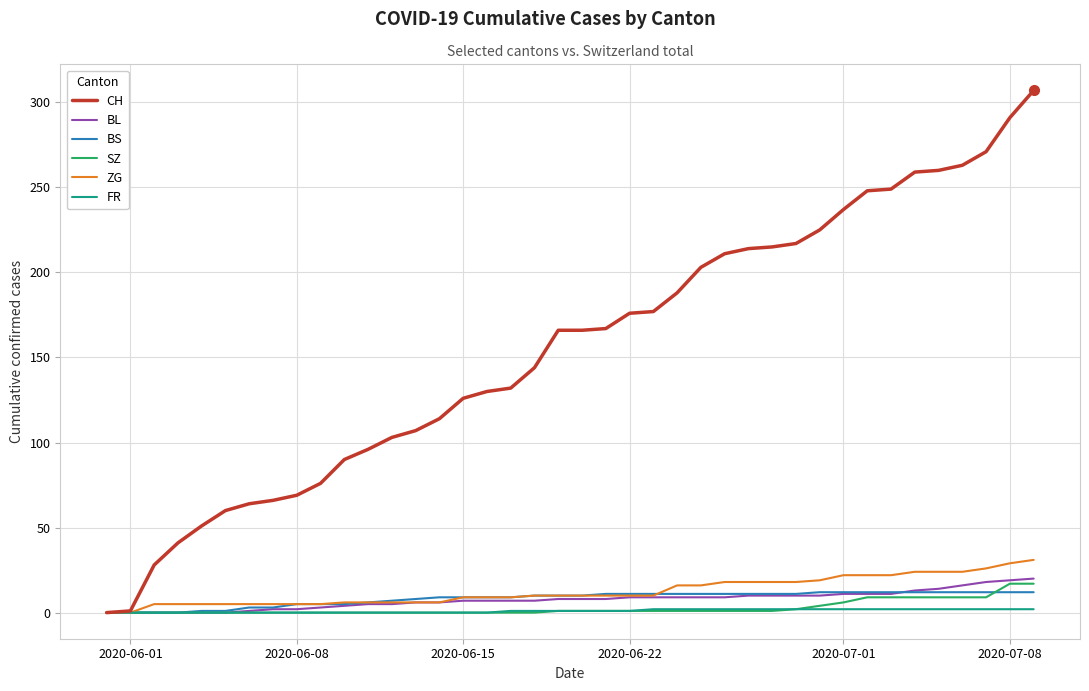

Which series has the largest total across all categories?

CH